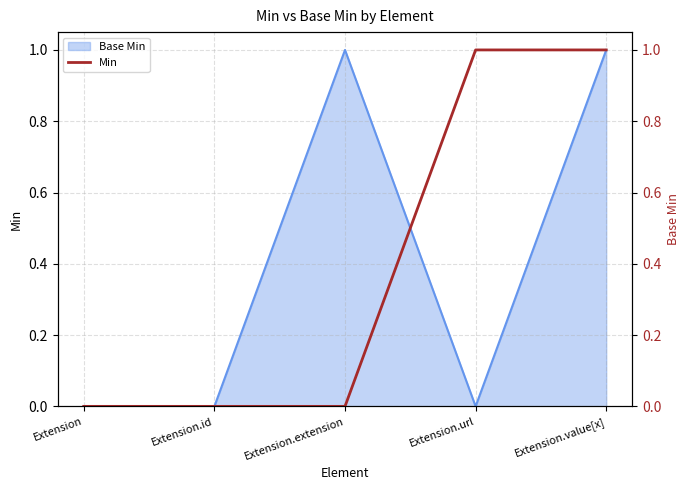

Rank the categories by value from highest to lowest.

Extension.url, Extension.value[x], Extension, Extension.id, Extension.extension